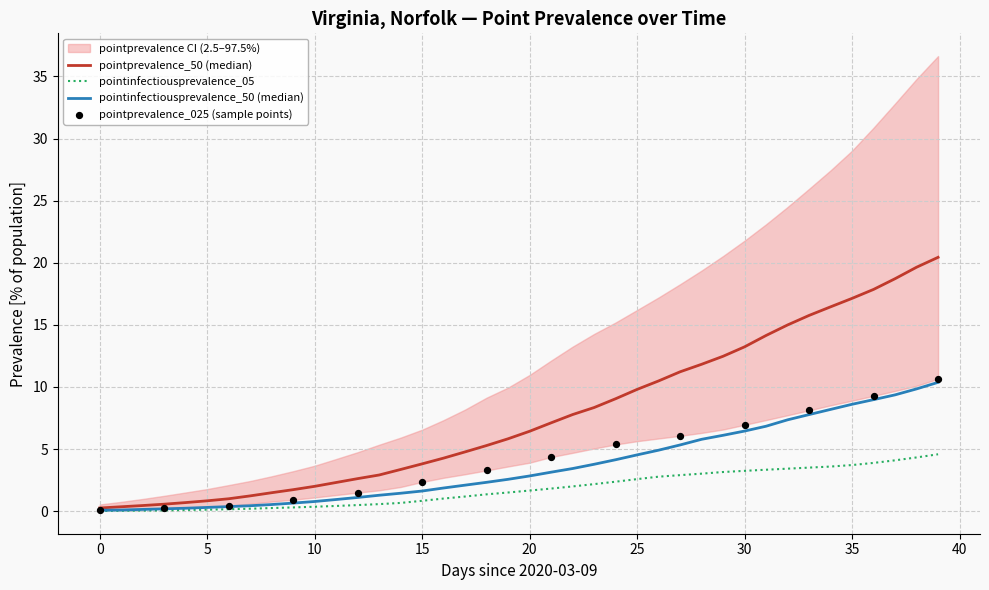

Is it true that pointinfectiousprevalence_05 equals 0.8 at 15?

True